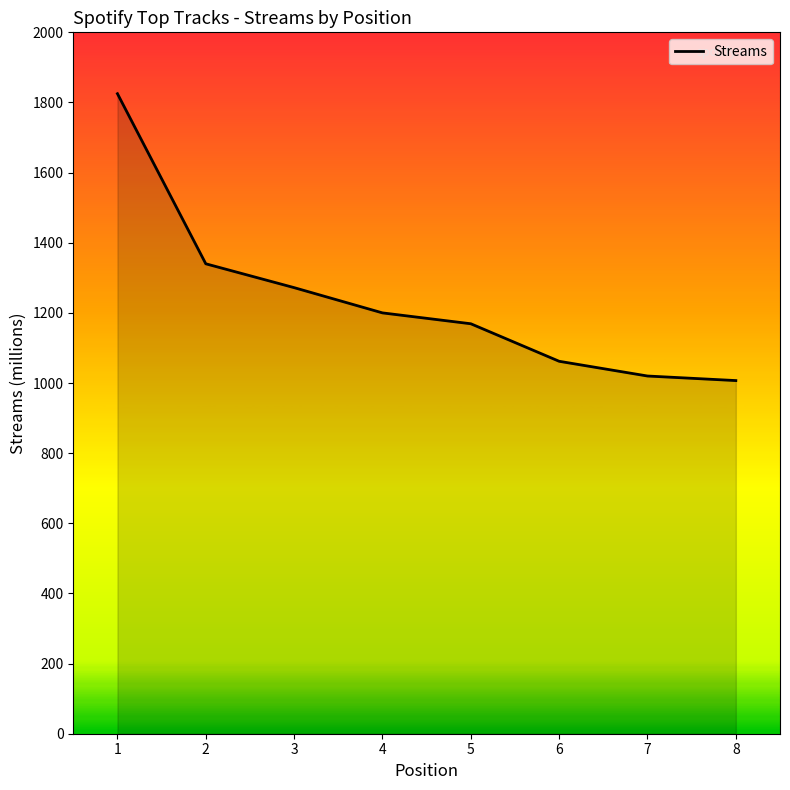

Reading left to right, list all the values displayed in this chart.

1=1825	2=1340	3=1272	4=1200	5=1169	6=1062	7=1020	8=1007